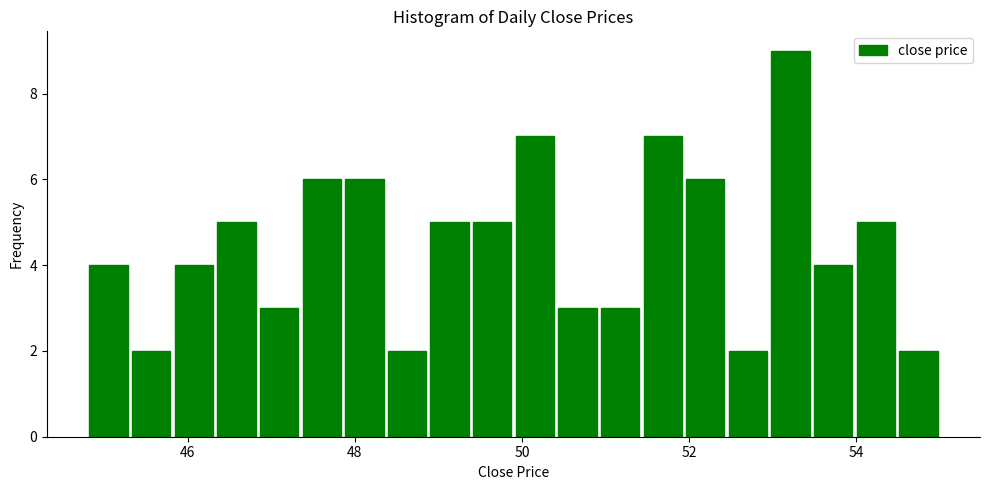

Around what value on the x-axis is the tallest bar? Give the approximate position of its centre, as read against the axis.

53.2